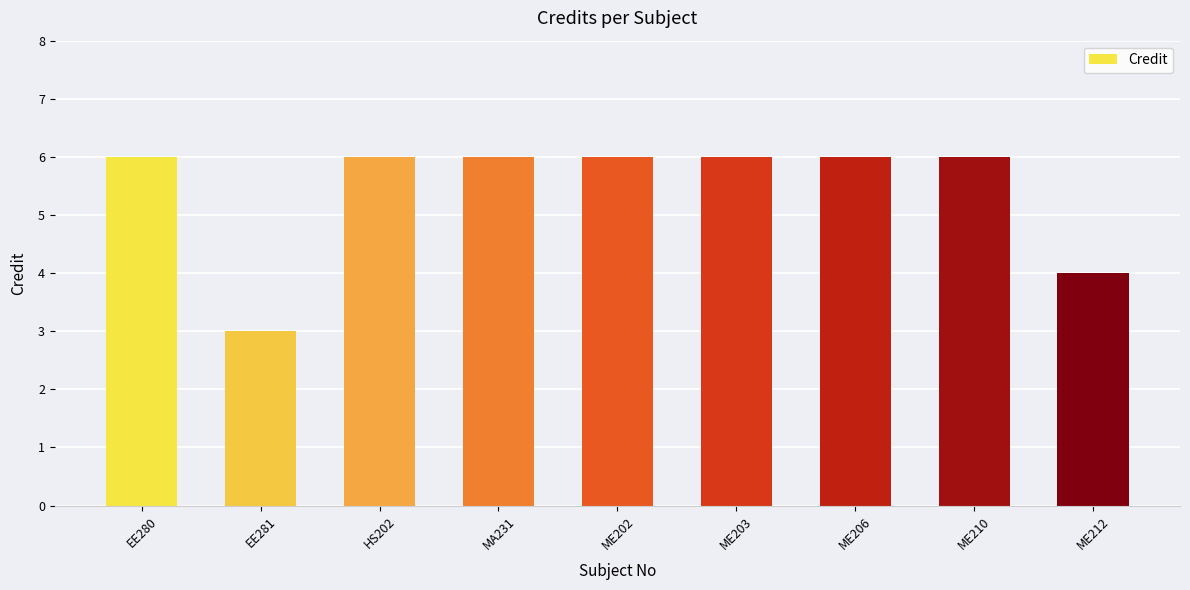

Approximately how many times larger is the value at EE280 compared to MA231?

1.0